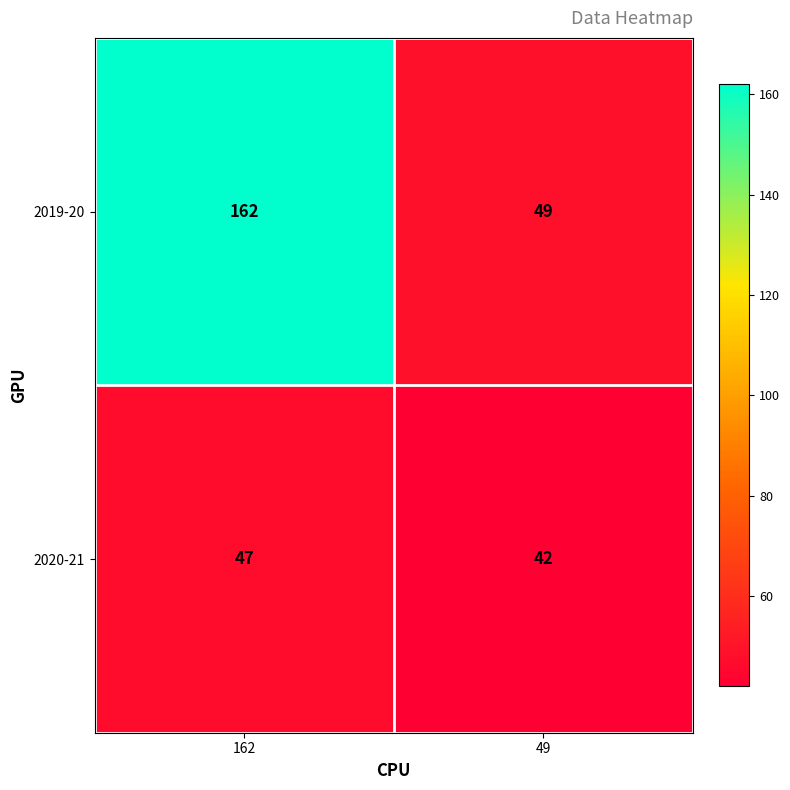

Reading right to left, extract all data points from this chart.

2019-20: 49=49	162=162
2020-21: 49=42	162=47